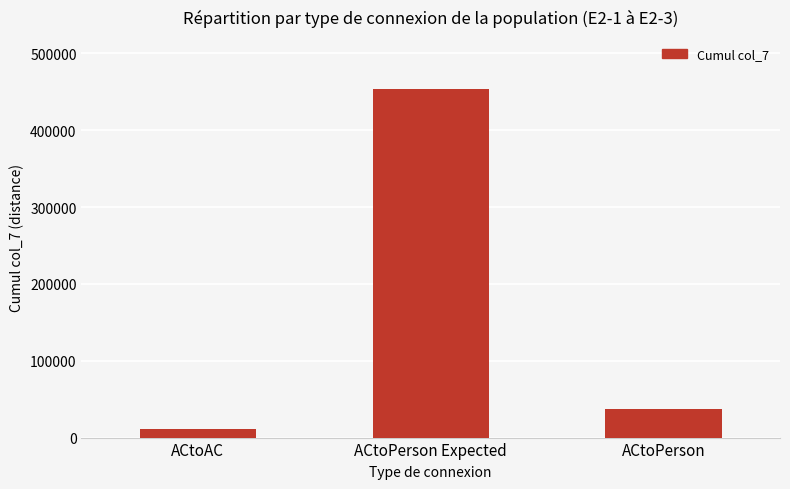

How many bars are there in total?

3